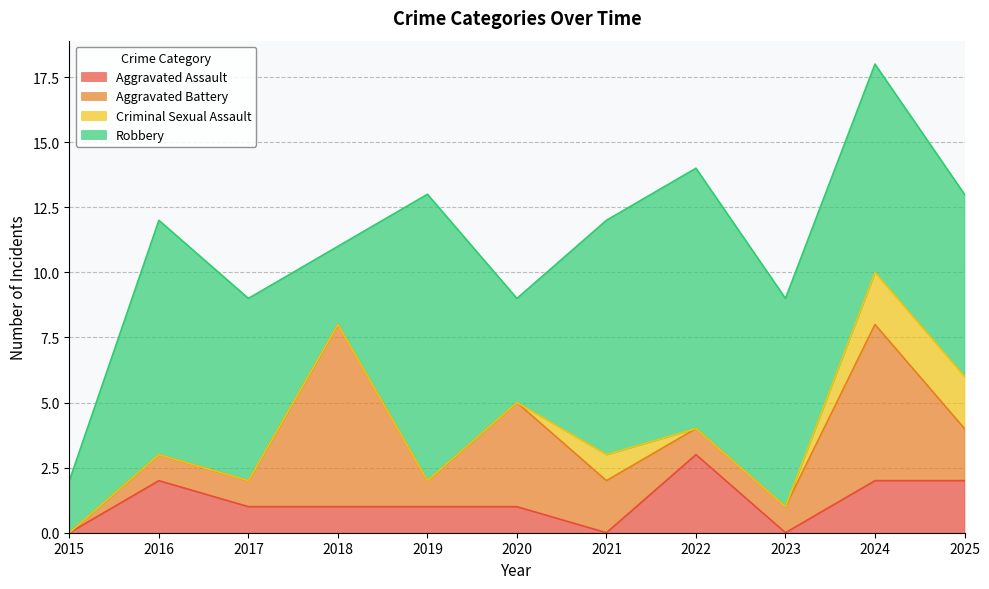

At how many categories does at least one series exceed 9?

2